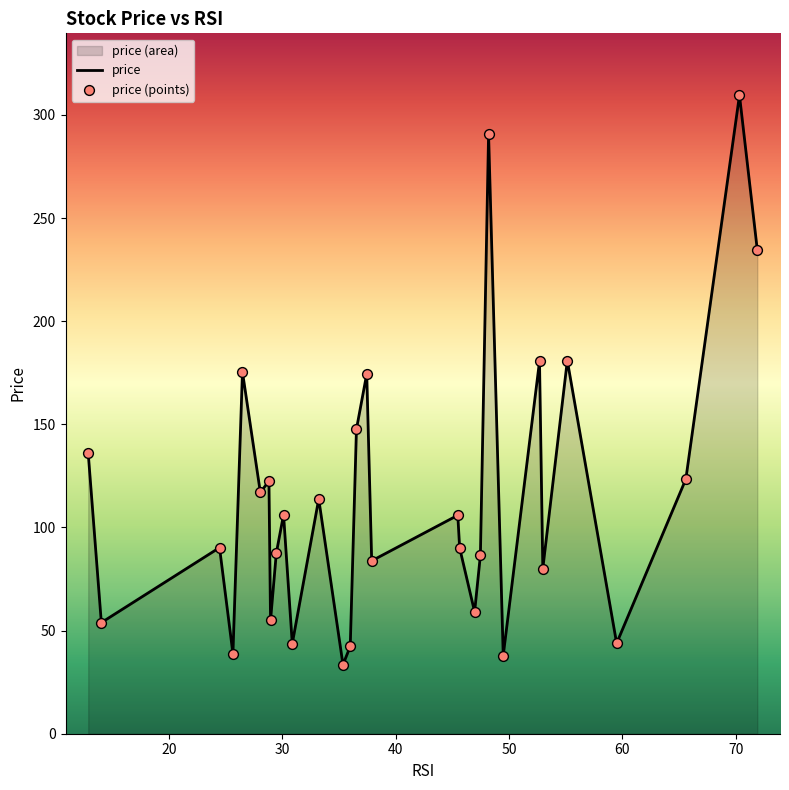

Which series has the largest total across all categories?

price